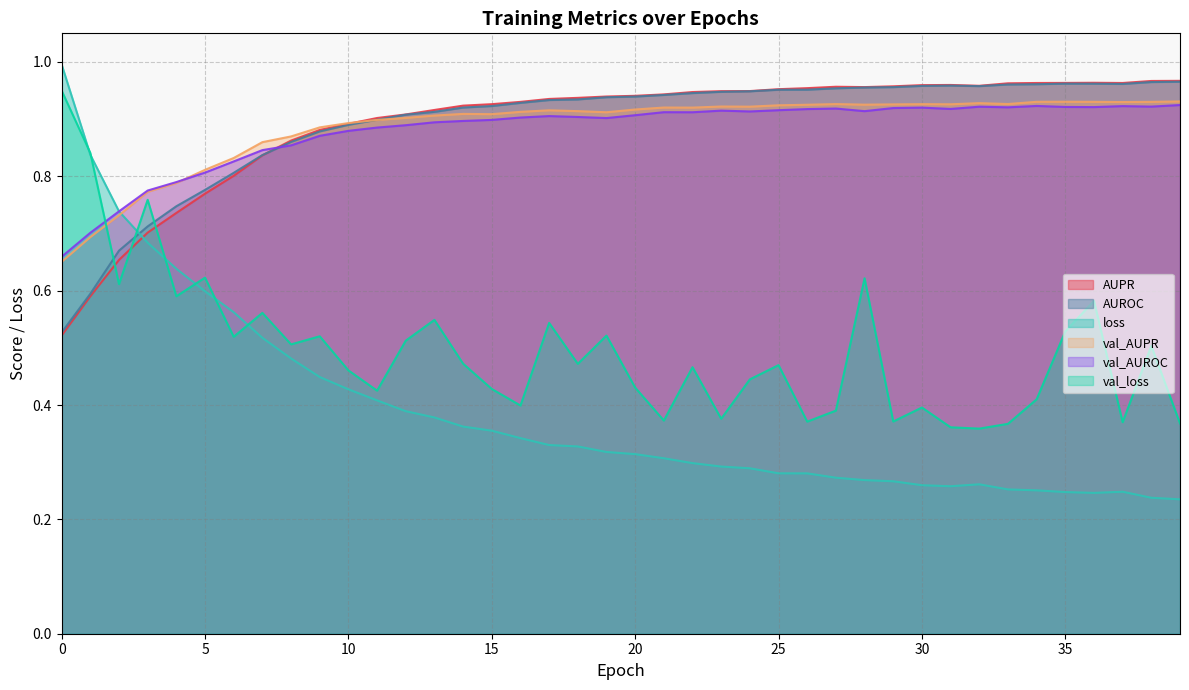

Rank the series by their maximum value, from lowest to highest.

val_AUROC, val_AUPR, val_loss, AUROC, AUPR, loss